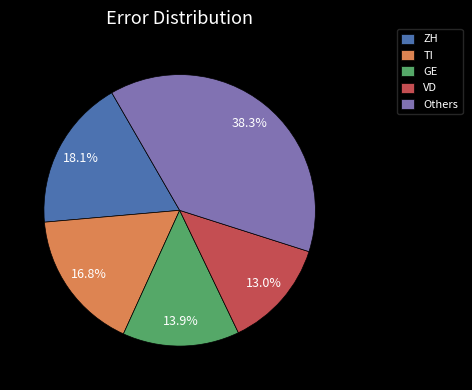

How many slices are in this pie chart?

5